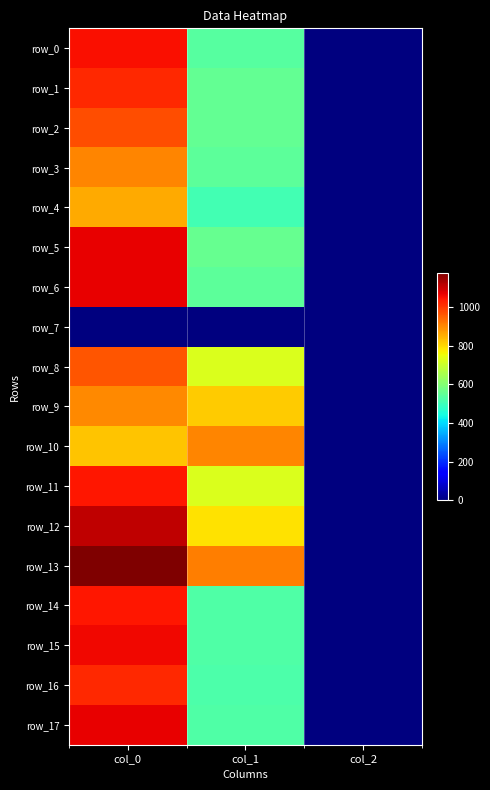

Reading right to left, transcribe all the data shown in this chart.

row_0: 2.0	536.6	1050.0
row_1: 2.0	553.5	1020.0
row_2: 2.0	553.5	970.0
row_3: 2.0	543.4	903.3
row_4: 2.0	506.2	856.7
row_5: 2.0	556.9	1070.0
row_6: 2.0	543.4	1070.0
row_7: 0.0	0.0	0.0
row_8: 2.0	725.6	963.3
row_9: 2.0	816.8	896.7
row_10: 2.0	904.5	826.7
row_11: 2.0	725.6	1040.0
row_12: 2.0	789.8	1110.0
row_13: 2.0	911.2	1176.7
row_14: 2.0	526.5	1043.3
row_15: 2.0	526.5	1060.0
row_16: 2.0	523.1	1016.7
row_17: 2.0	526.5	1066.7